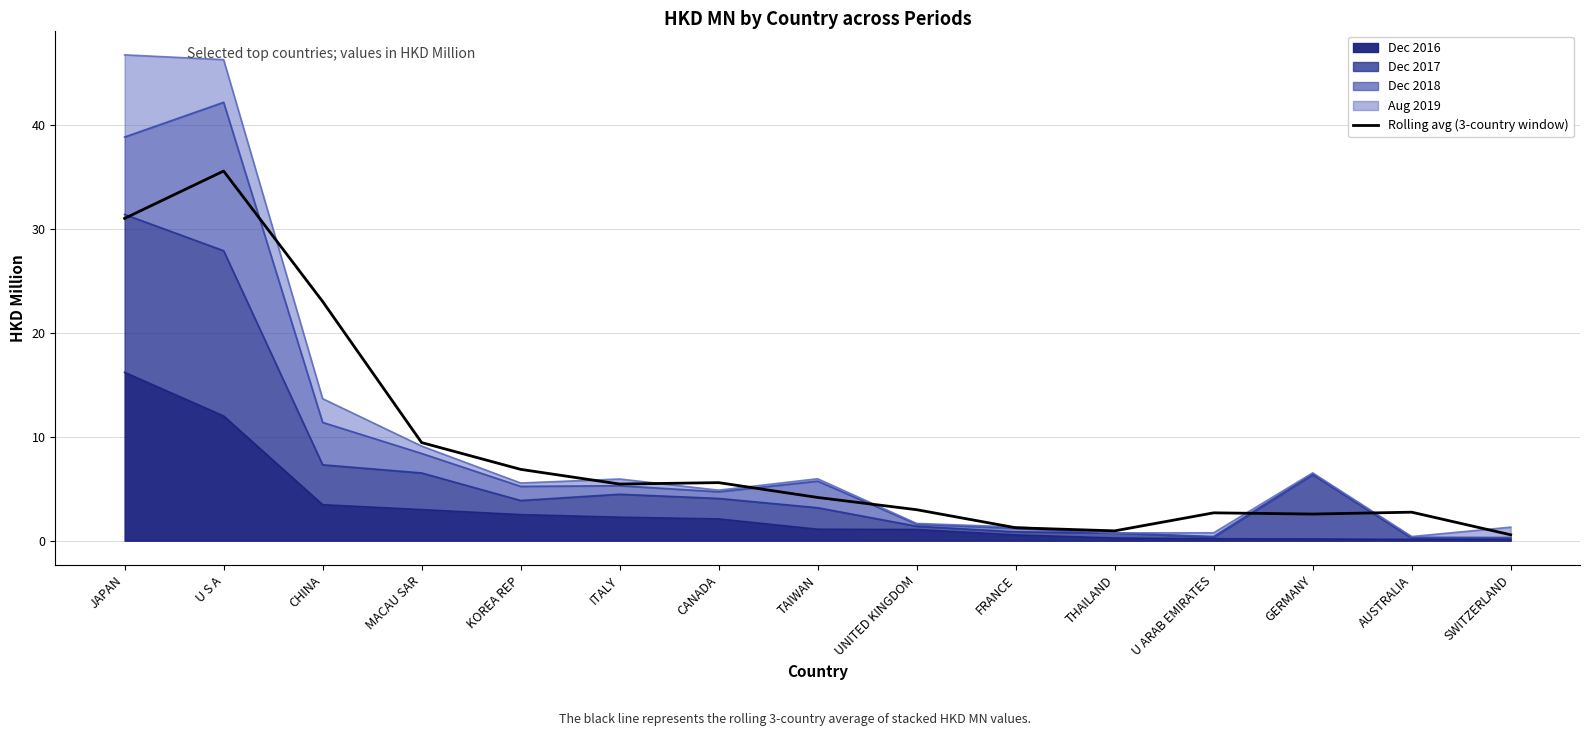

What is the smallest value displayed?

0.6